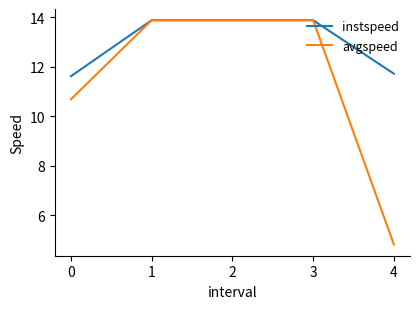

How many lines are shown in the chart?

2